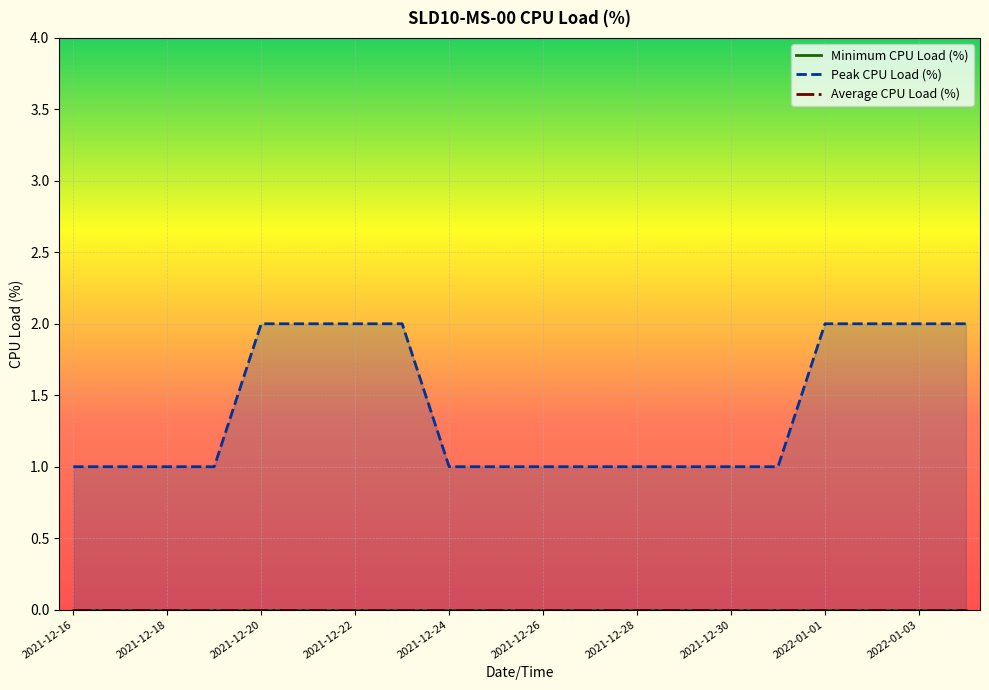

Between 2021-12-30 and 2021-12-28, which is larger?

2021-12-30